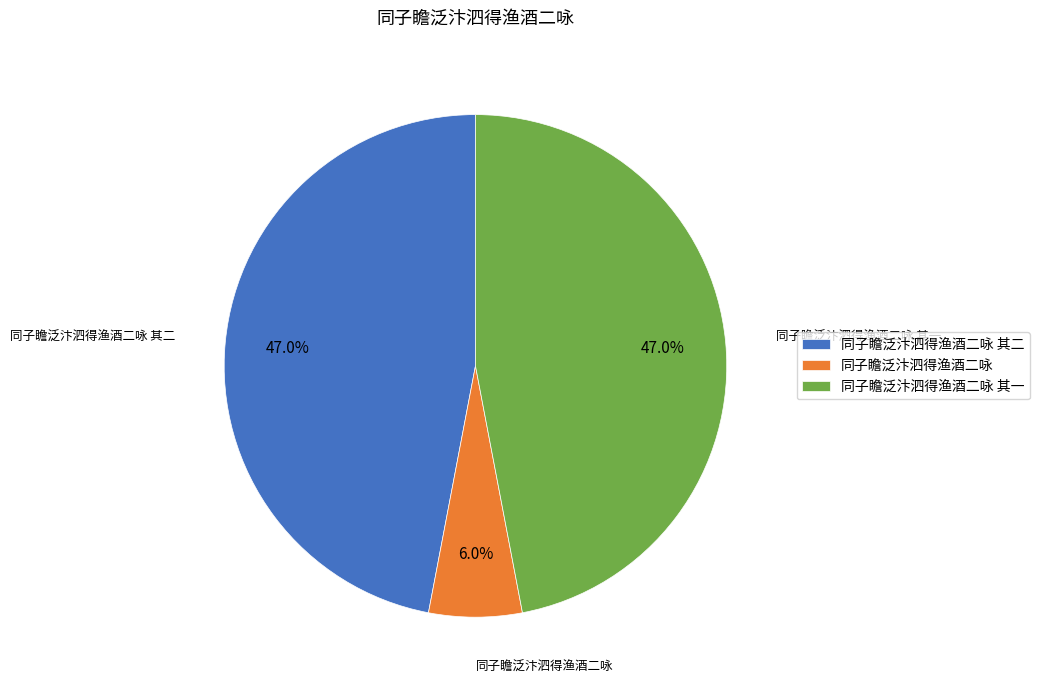

Which has a higher value, 同子瞻泛汴泗得渔酒二咏 or 同子瞻泛汴泗得渔酒二咏 其一?

同子瞻泛汴泗得渔酒二咏 其一